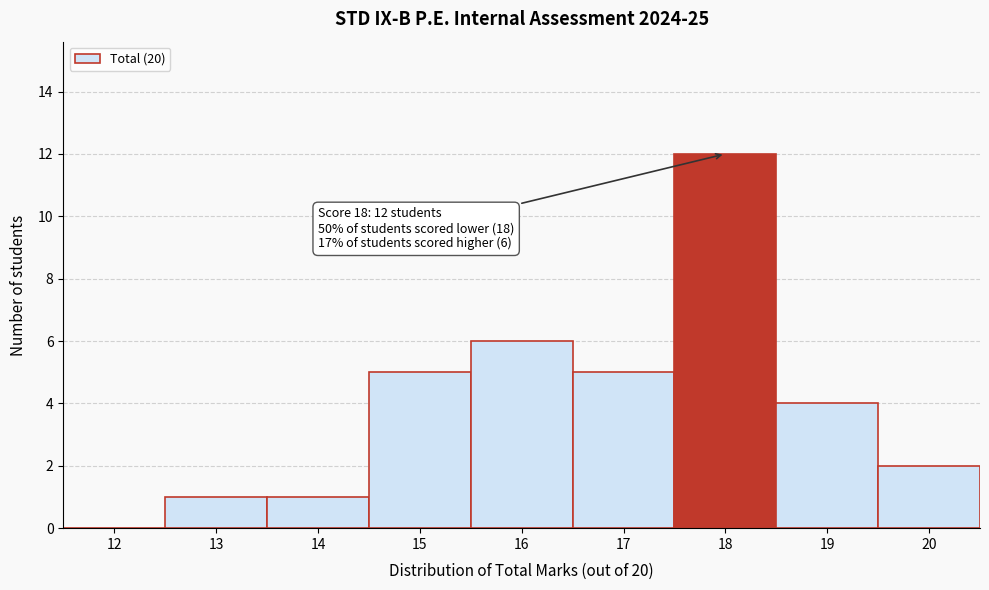

Reading left to right, list all the values displayed in this chart.

12=0	13=1	14=1	15=5	16=6	17=5	18=12	19=4	20=2